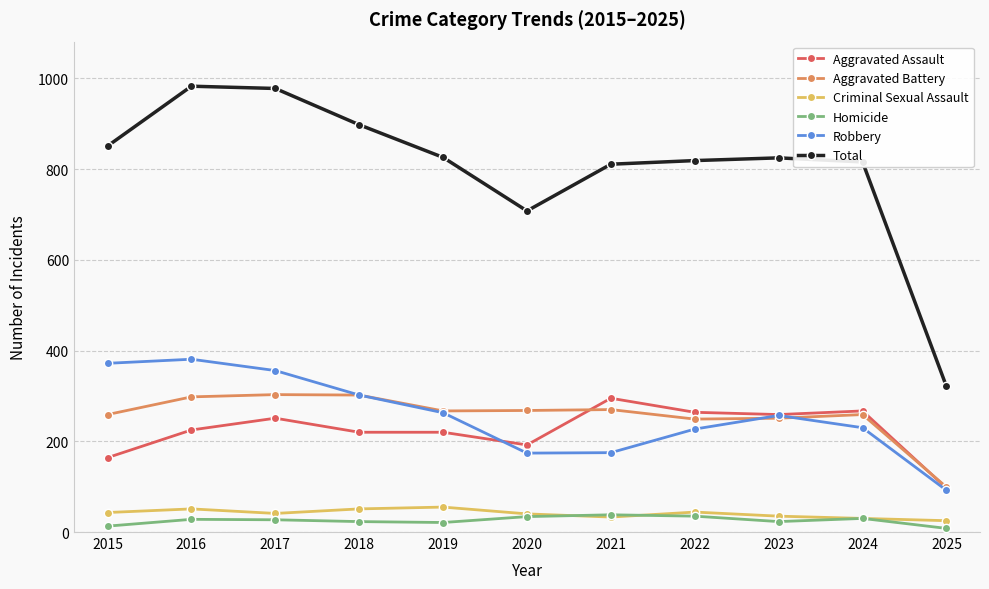

True or false: Homicide and Total cross at least once.

False